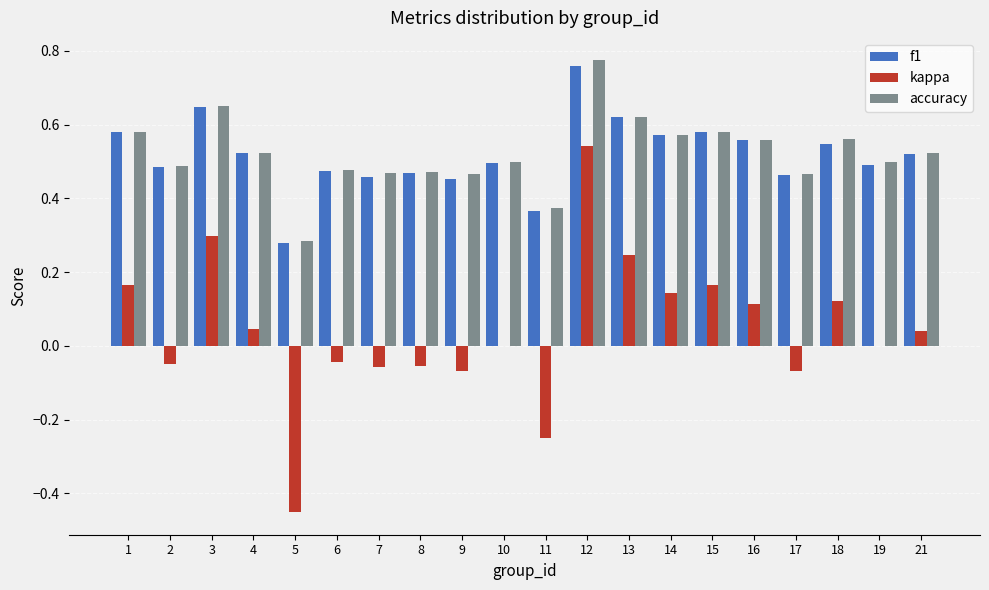

Which category has the highest value in the f1 series?

12